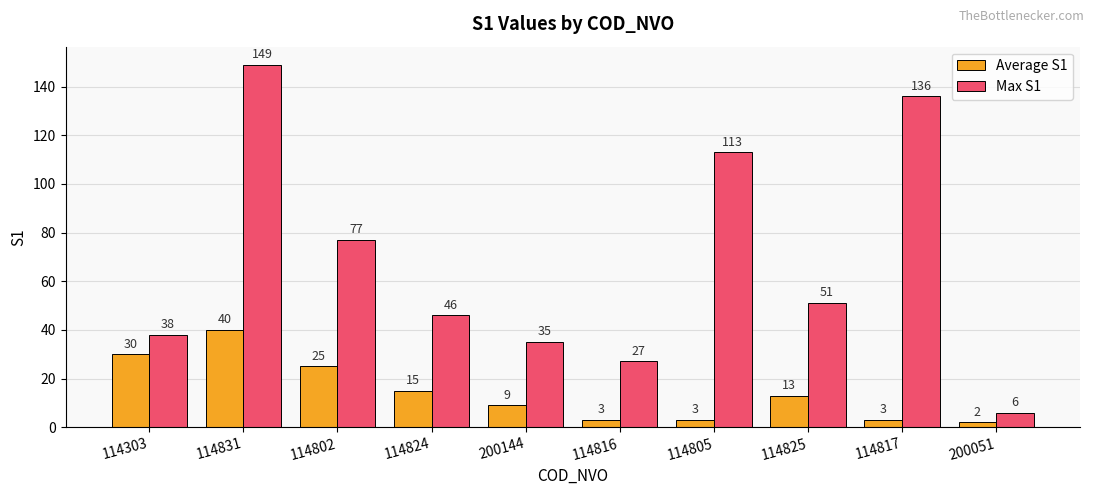

Reading left to right, transcribe all the data shown in this chart.

Average S1: 114303=30	114831=40	114802=25	114824=15	200144=9	114816=3	114805=3	114825=13	114817=3	200051=2
Max S1: 114303=38	114831=149	114802=77	114824=46	200144=35	114816=27	114805=113	114825=51	114817=136	200051=6